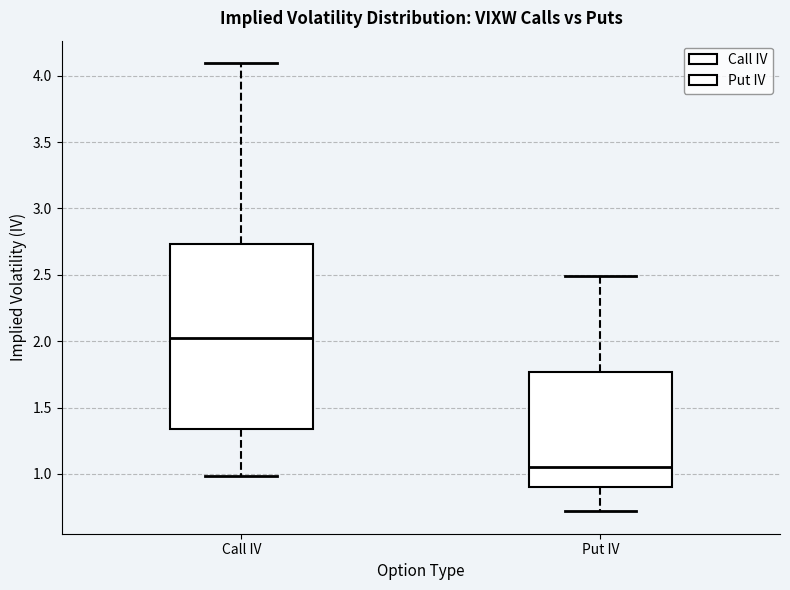

Which box's median line is the lowest?

Put IV